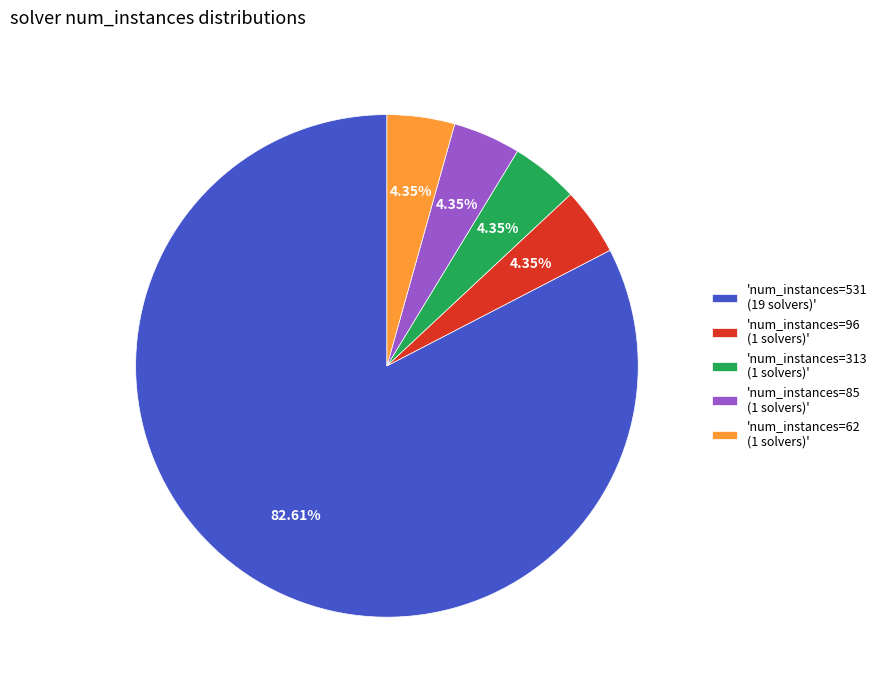

Do 'num_instances=85 (1 solvers)' and 'num_instances=313 (1 solvers)' together represent more than half of the pie?

No